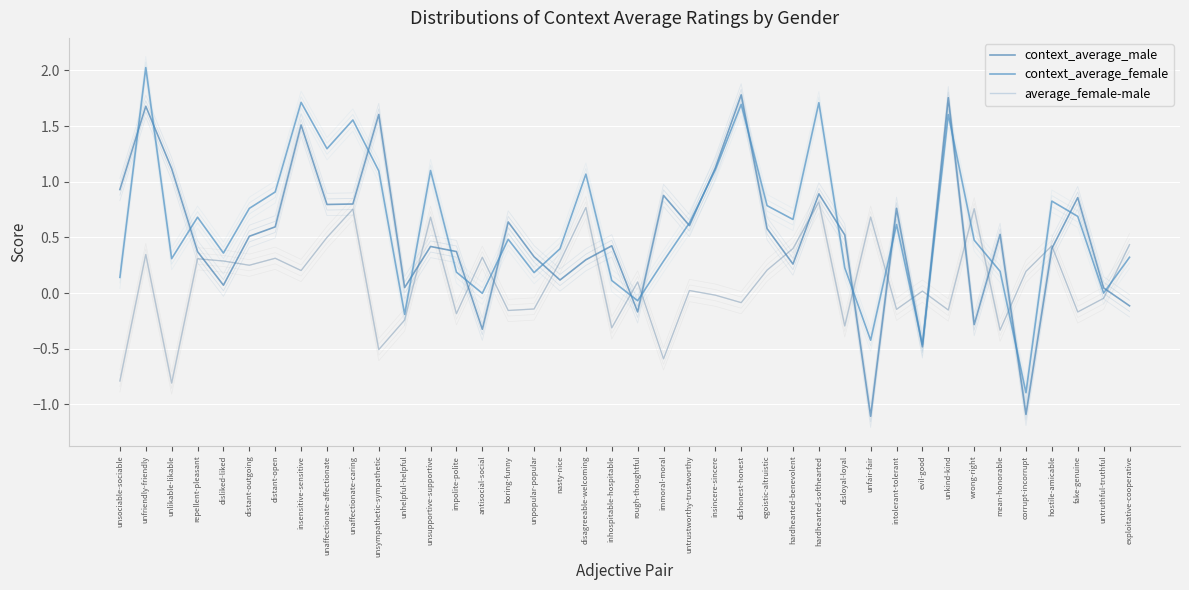

The value of average_female-male at unhelpful-helpful is -0.3. True or false?

False